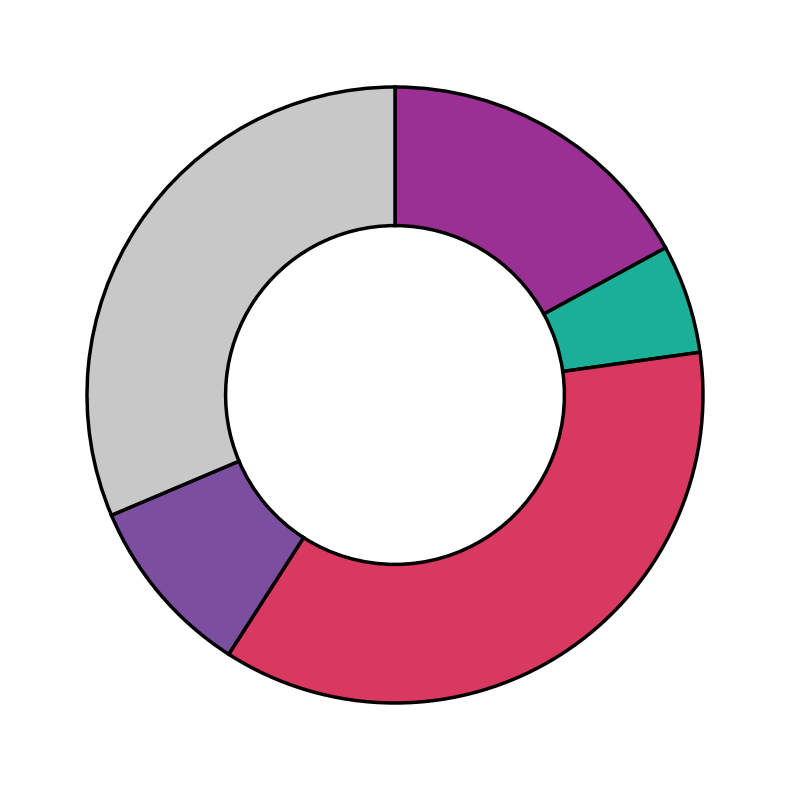

How many segments does this pie chart have?

5